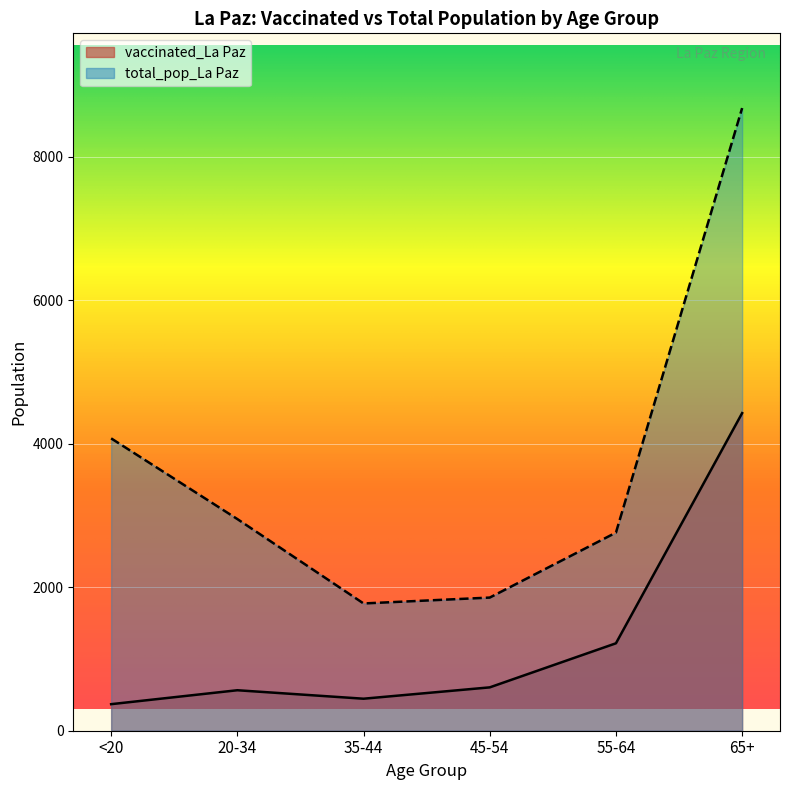

What is the maximum value shown in the chart?

8675